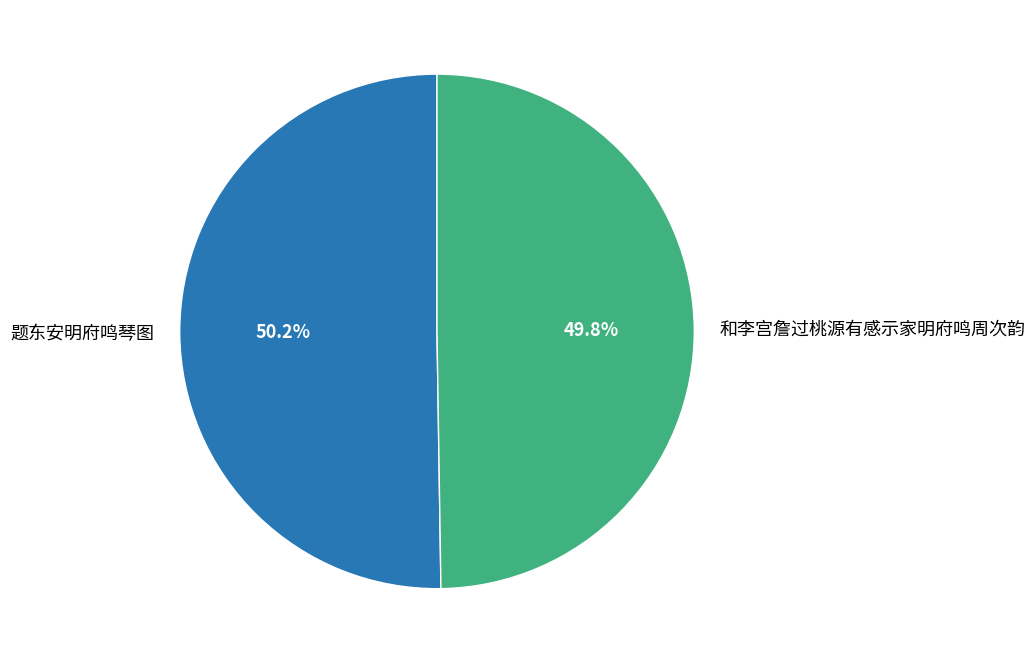

How many slices are in this pie chart?

2